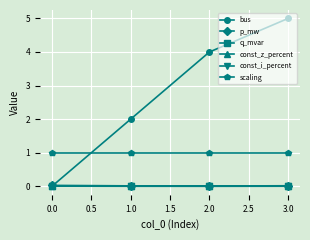

Between 1.0 and 3.0, which series saw the biggest shift?

bus